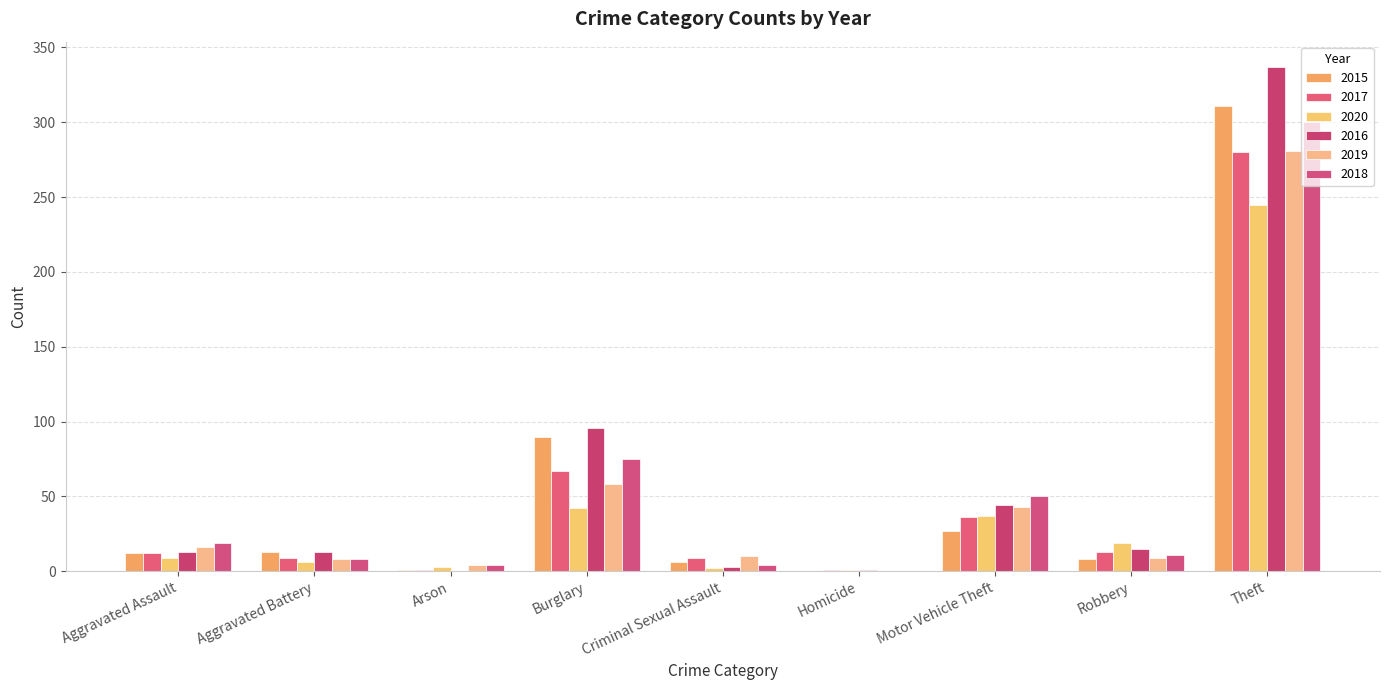

Are the bars grouped side by side (vs. stacked)?

Yes